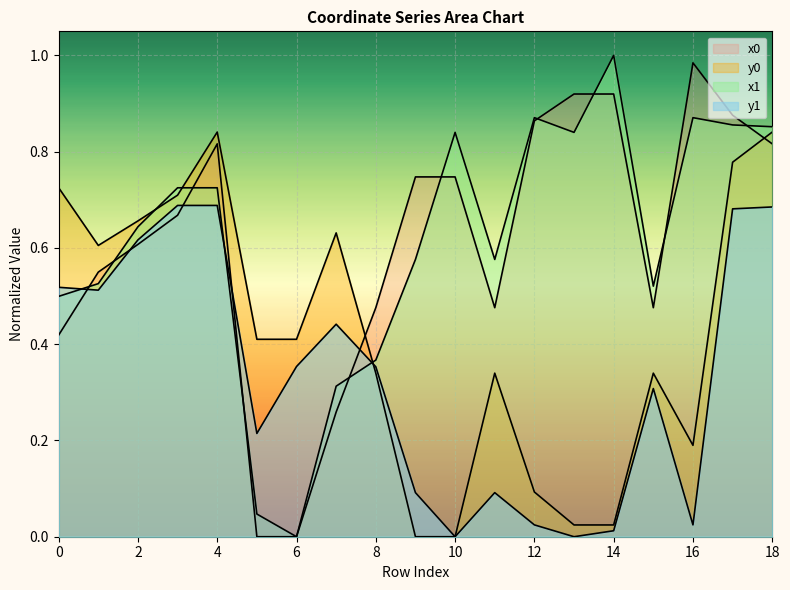

Is the value of x1 at 14 greater than the value of y1 at 2?

Yes